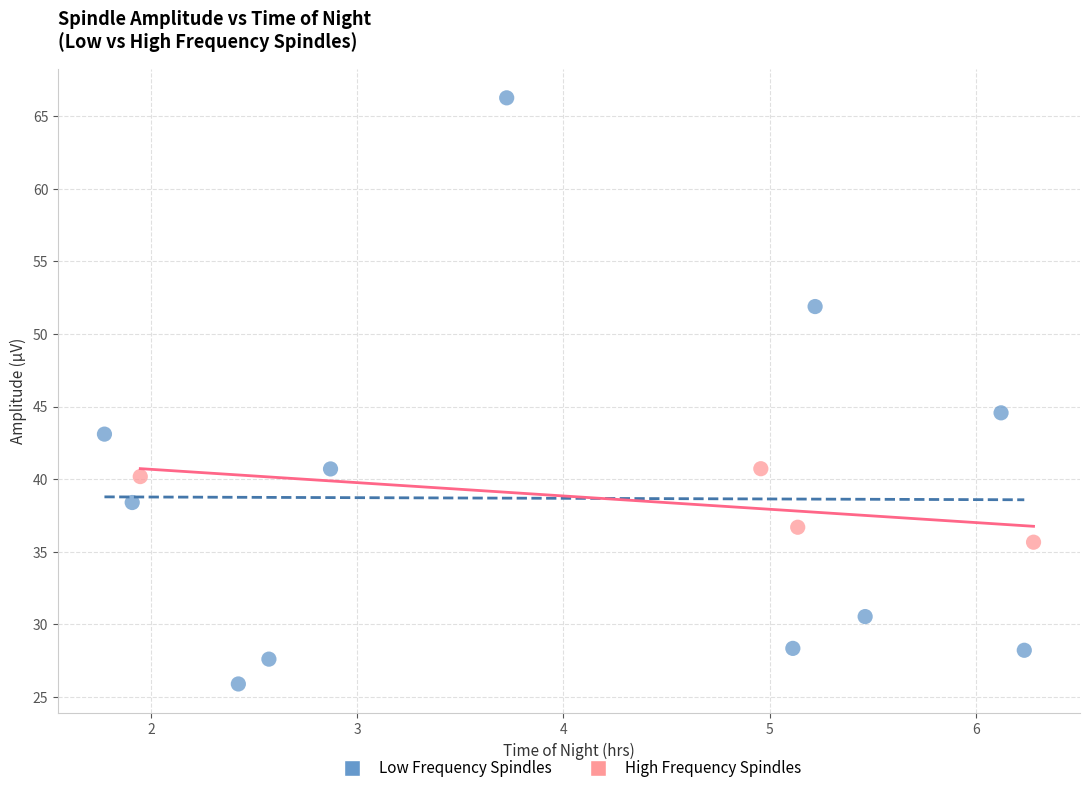

Which series has the largest Y range (max minus min)?

Low Frequency Spindles